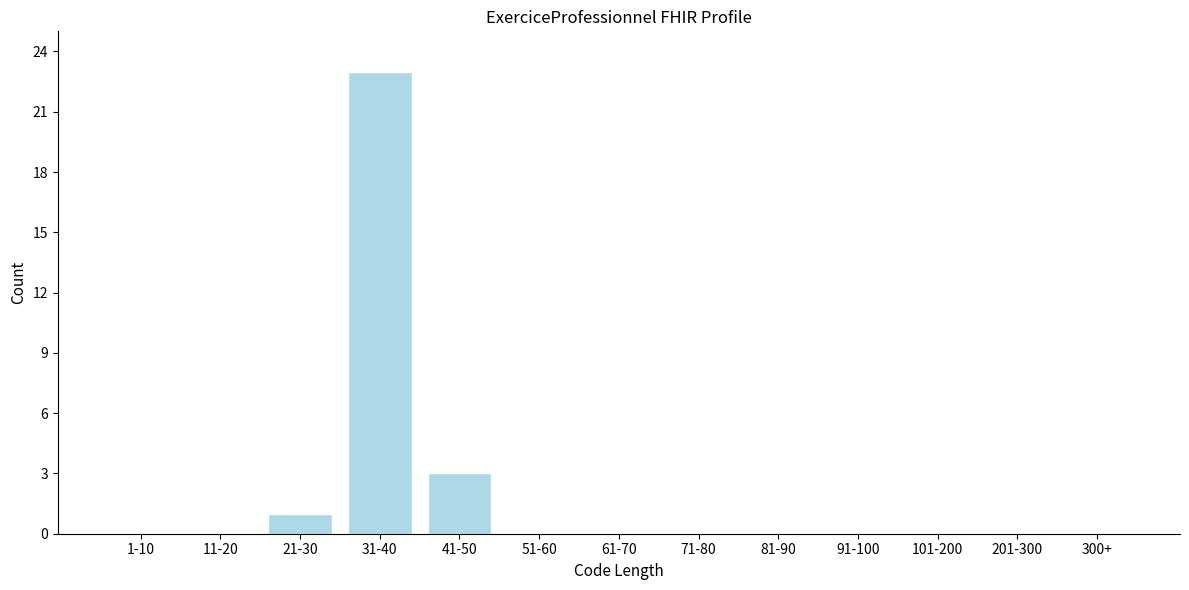

Reading left to right, transcribe all the data shown in this chart.

1-10=0	11-20=0	21-30=1	31-40=23	41-50=3	51-60=0	61-70=0	71-80=0	81-90=0	91-100=0	101-200=0	201-300=0	300+=0